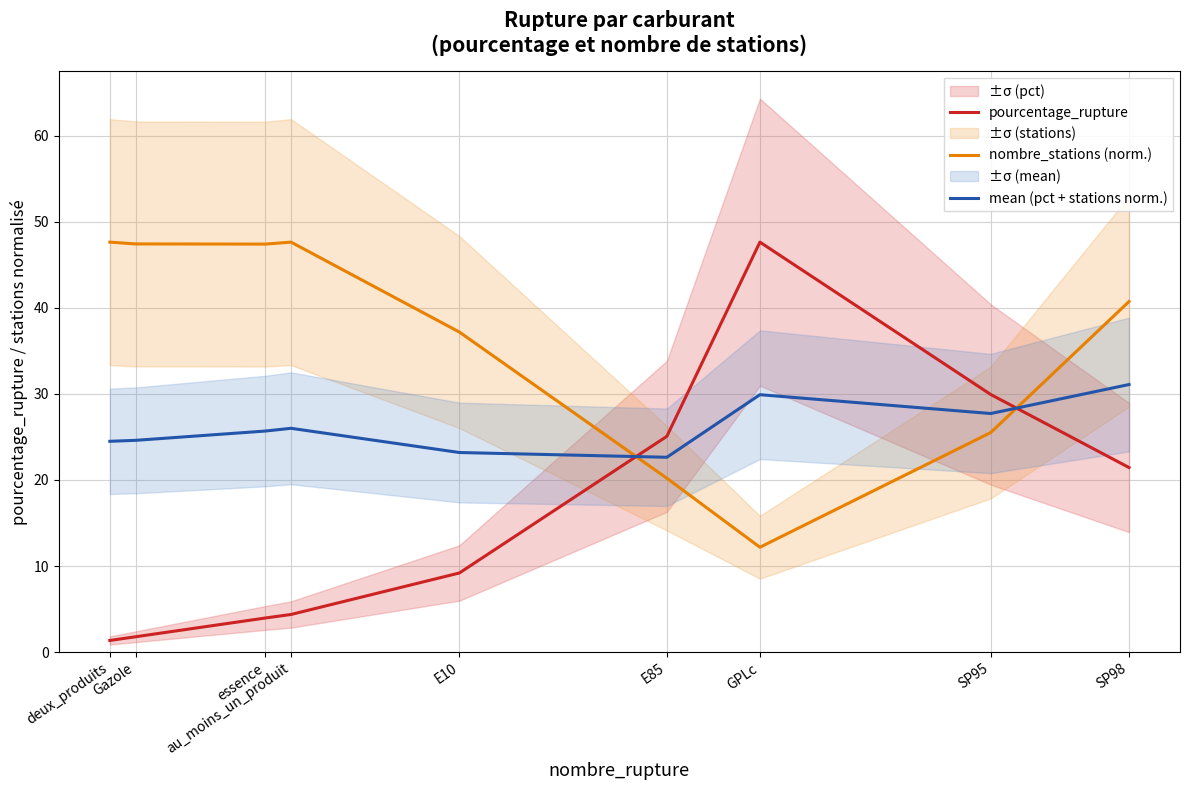

Reading left to right, list all the values displayed in this chart.

pourcentage_rupture: deux_produits=1.4	Gazole=1.8	essence=4.0	au_moins_un_produit=4.4	E10=9.2	E85=25.1	GPLc=47.6	SP95=29.9	SP98=21.4
nombre_stations (norm.): deux_produits=47.6	Gazole=47.4	essence=47.4	au_moins_un_produit=47.6	E10=37.2	E85=20.2	GPLc=12.2	SP95=25.5	SP98=40.7
mean (pct + stations norm.): deux_produits=24.5	Gazole=24.6	essence=25.7	au_moins_un_produit=26.0	E10=23.2	E85=22.6	GPLc=29.9	SP95=27.7	SP98=31.1